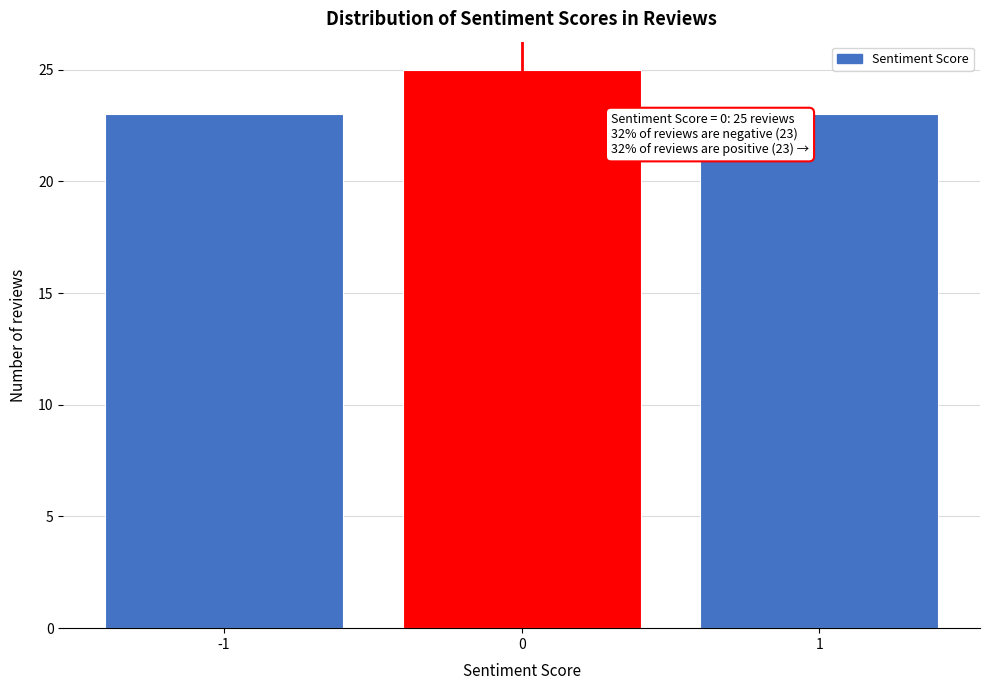

Reading left to right, list all the values displayed in this chart.

-1=23	0=25	1=23